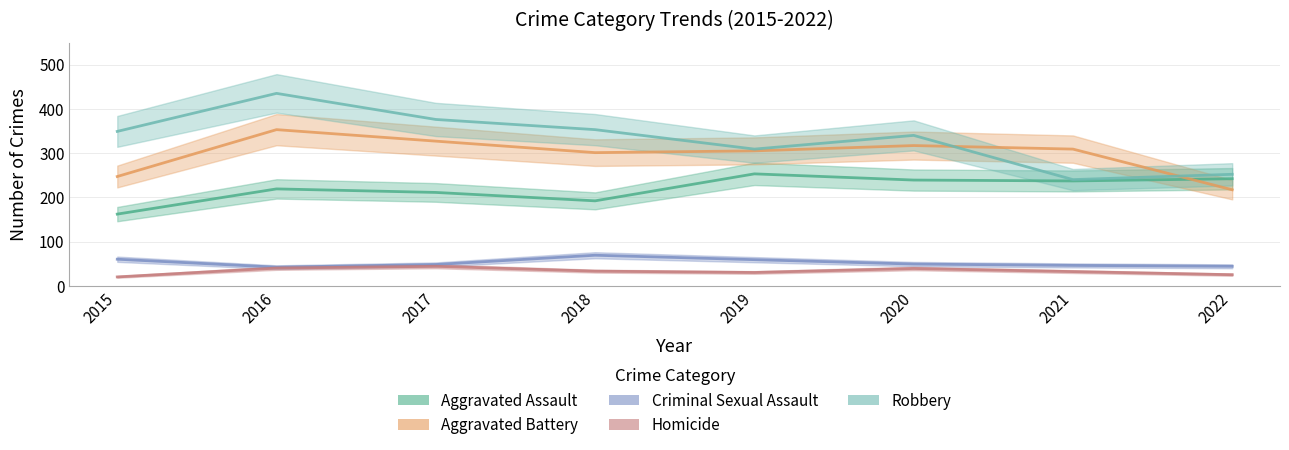

List the series in order of their peak value, lowest first.

Homicide, Criminal Sexual Assault, Aggravated Assault, Aggravated Battery, Robbery